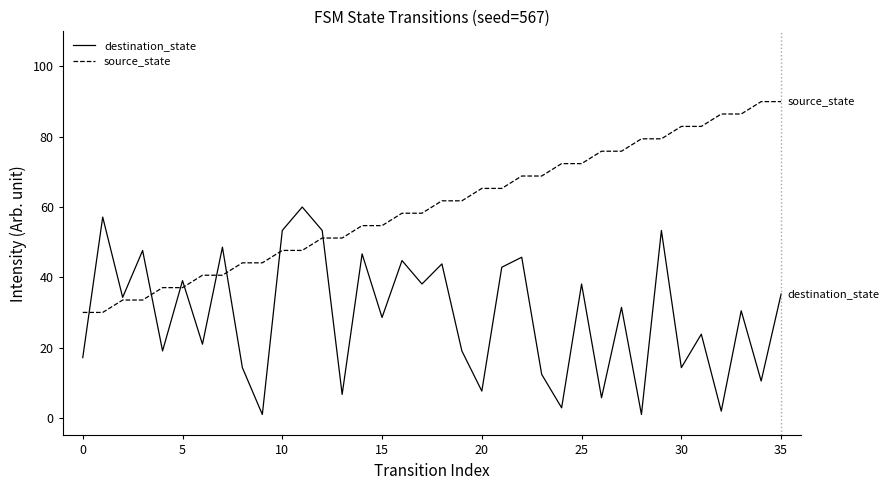

True or false: destination_state has more than 0 points higher than both neighbors.

True